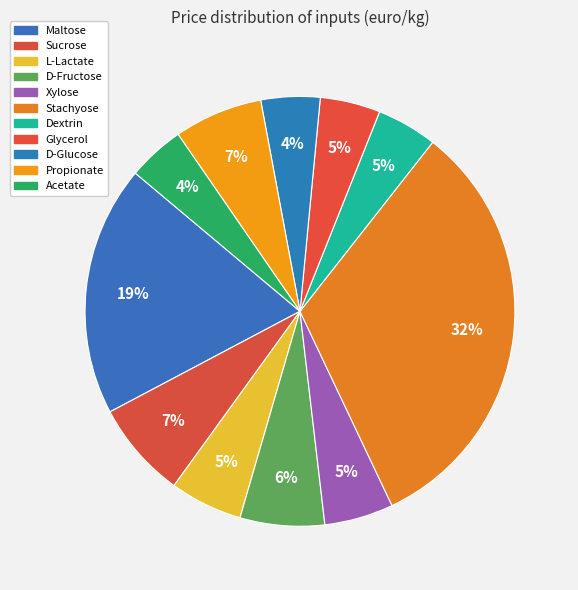

Which slice is the largest?

Stachyose